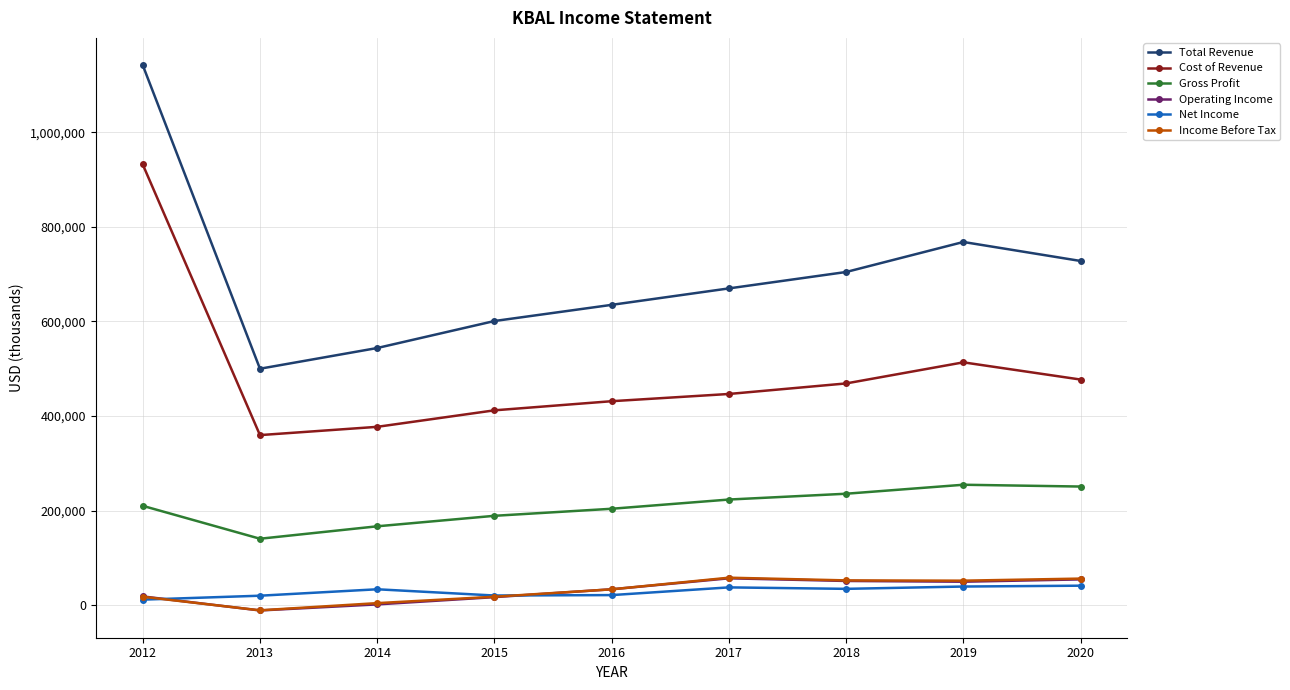

How many series are shown in this chart?

6